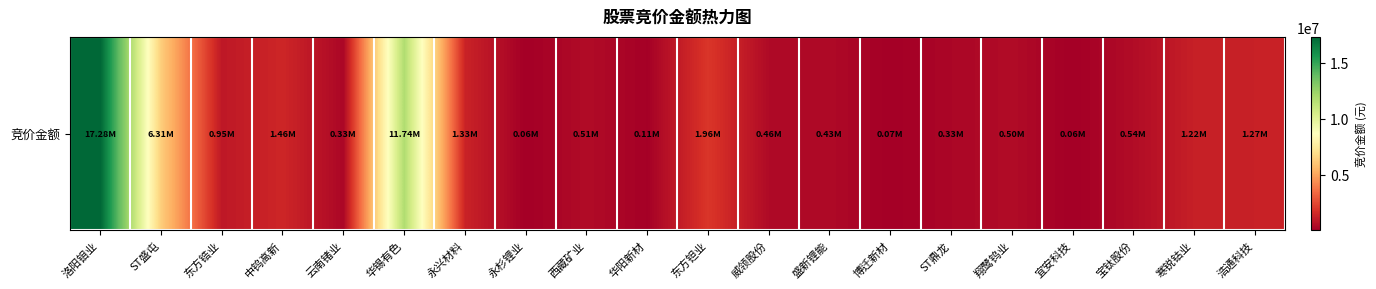

Rank the categories by value from highest to lowest.

洛阳钼业, 华锡有色, ST盛屯, 东方钽业, 中钨高新, 永兴材料, 浩通科技, 寒锐钴业, 东方锆业, 宝钛股份, 西藏矿业, 翔鹭钨业, 威领股份, 盛新锂能, 云南锗业, ST鼎龙, 华阳新材, 博迁新材, 永杉锂业, 宜安科技